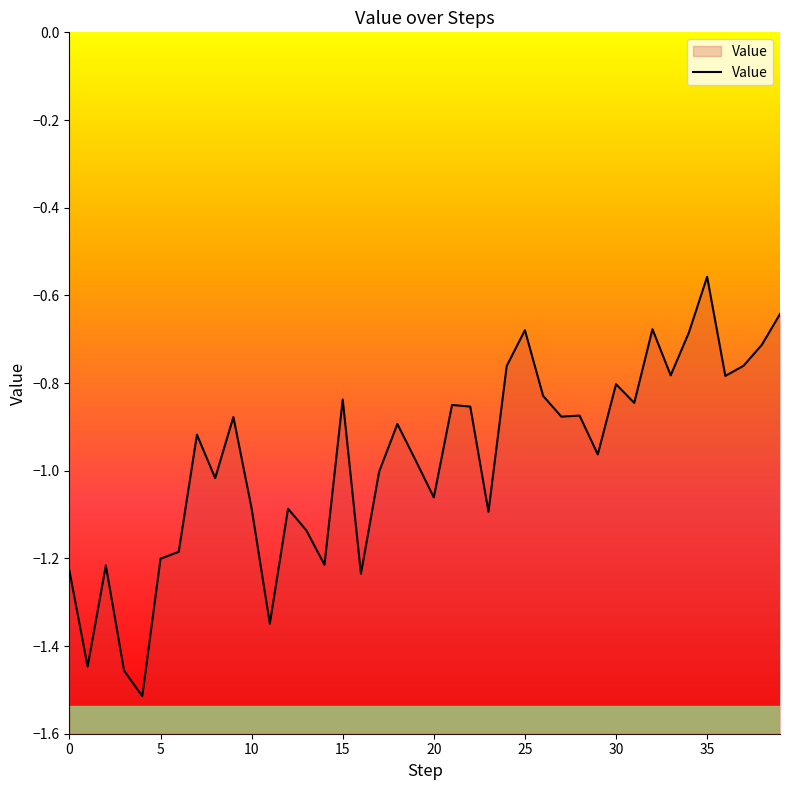

List the labels in order of value, smallest first.

4, 3, 1, 11, 16, 0, 2, 14, 5, 6, 13, 23, 12, 10, 20, 8, 17, 19, 29, 7, 18, 9, 27, 28, 22, 21, 31, 15, 26, 30, 36, 33, 24, 37, 38, 34, 25, 32, 39, 35